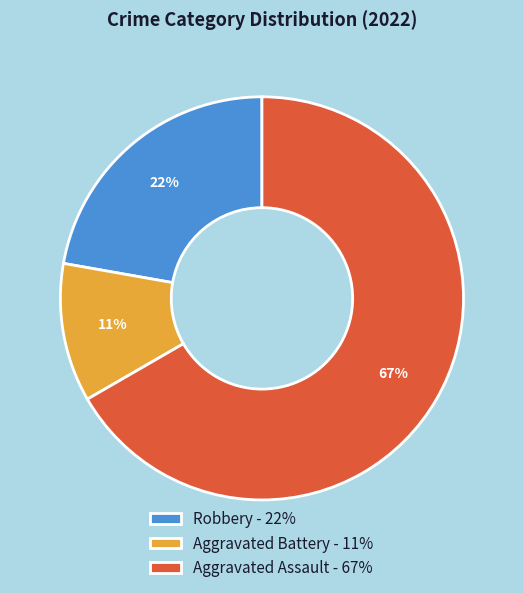

How many segments does this pie chart have?

3